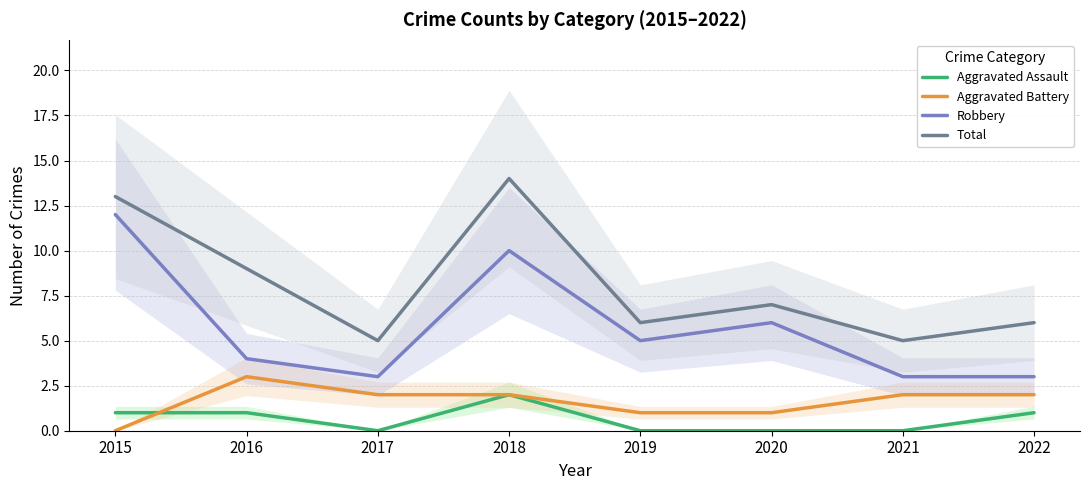

True or false: Aggravated Assault has a value of 1 at 2017.

False